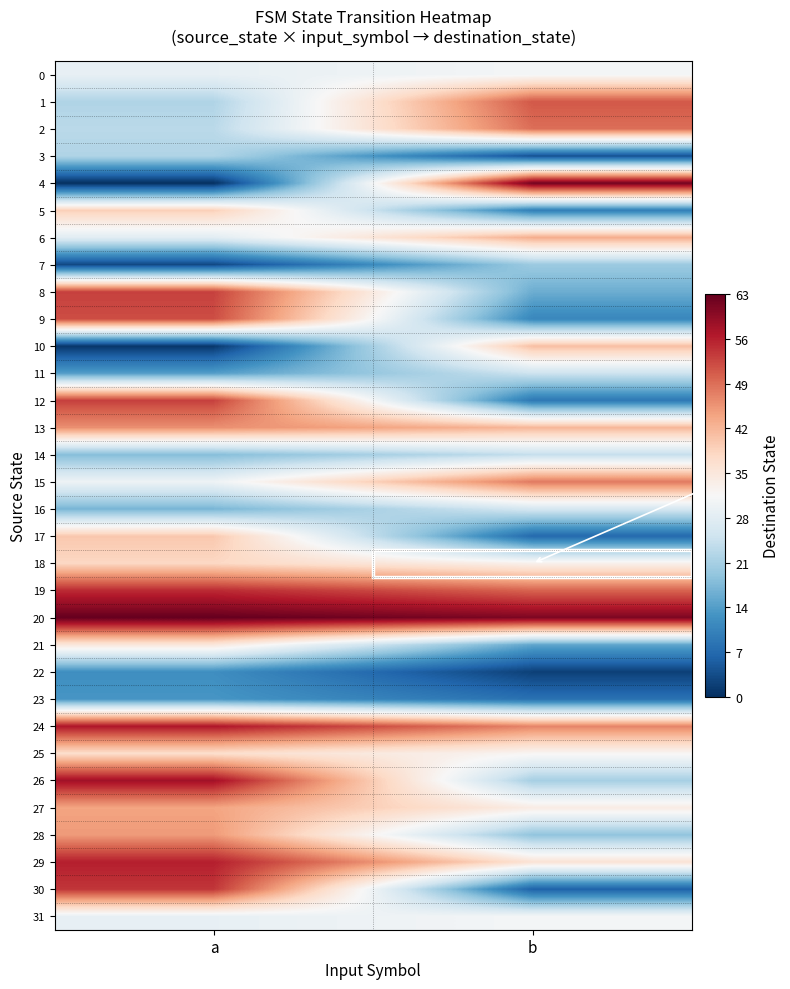

Reading right to left, extract all data points from this chart.

0: b=31	a=29
1: b=51	a=22
2: b=49	a=23
3: b=4	a=22
4: b=62	a=0
5: b=10	a=39
6: b=43	a=28
7: b=20	a=3
8: b=16	a=53
9: b=11	a=52
10: b=41	a=1
11: b=25	a=14
12: b=9	a=53
13: b=42	a=46
14: b=24	a=18
15: b=48	a=30
16: b=26	a=17
17: b=7	a=40
18: b=33	a=38
19: b=50	a=55
20: b=61	a=63
21: b=15	a=35
22: b=2	a=12
23: b=8	a=13
24: b=47	a=57
25: b=32	a=37
26: b=21	a=58
27: b=34	a=44
28: b=19	a=45
29: b=36	a=56
30: b=6	a=54
31: b=31	a=29